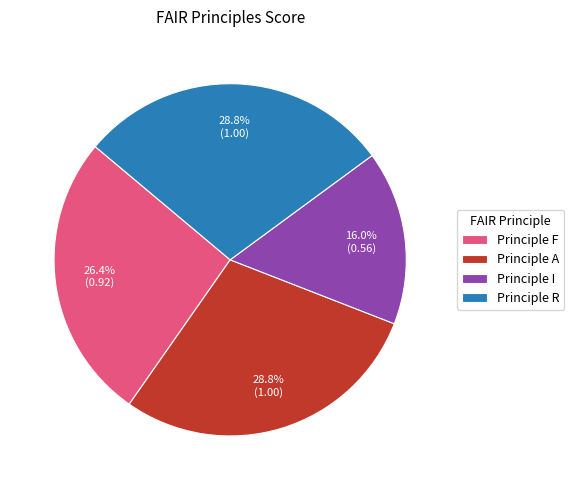

Which category has the smallest portion of the pie?

Principle I